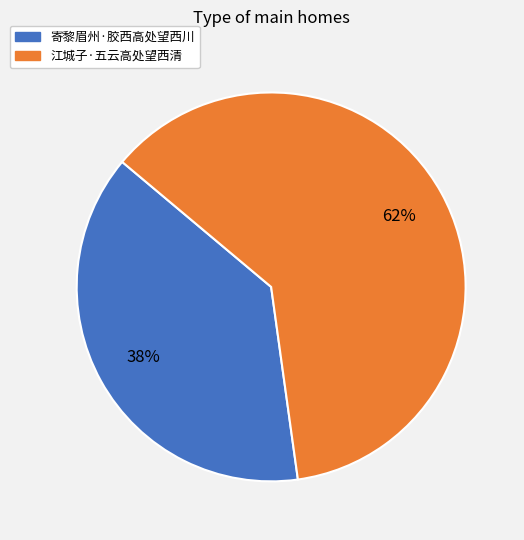

Count the number of slices in the pie.

2